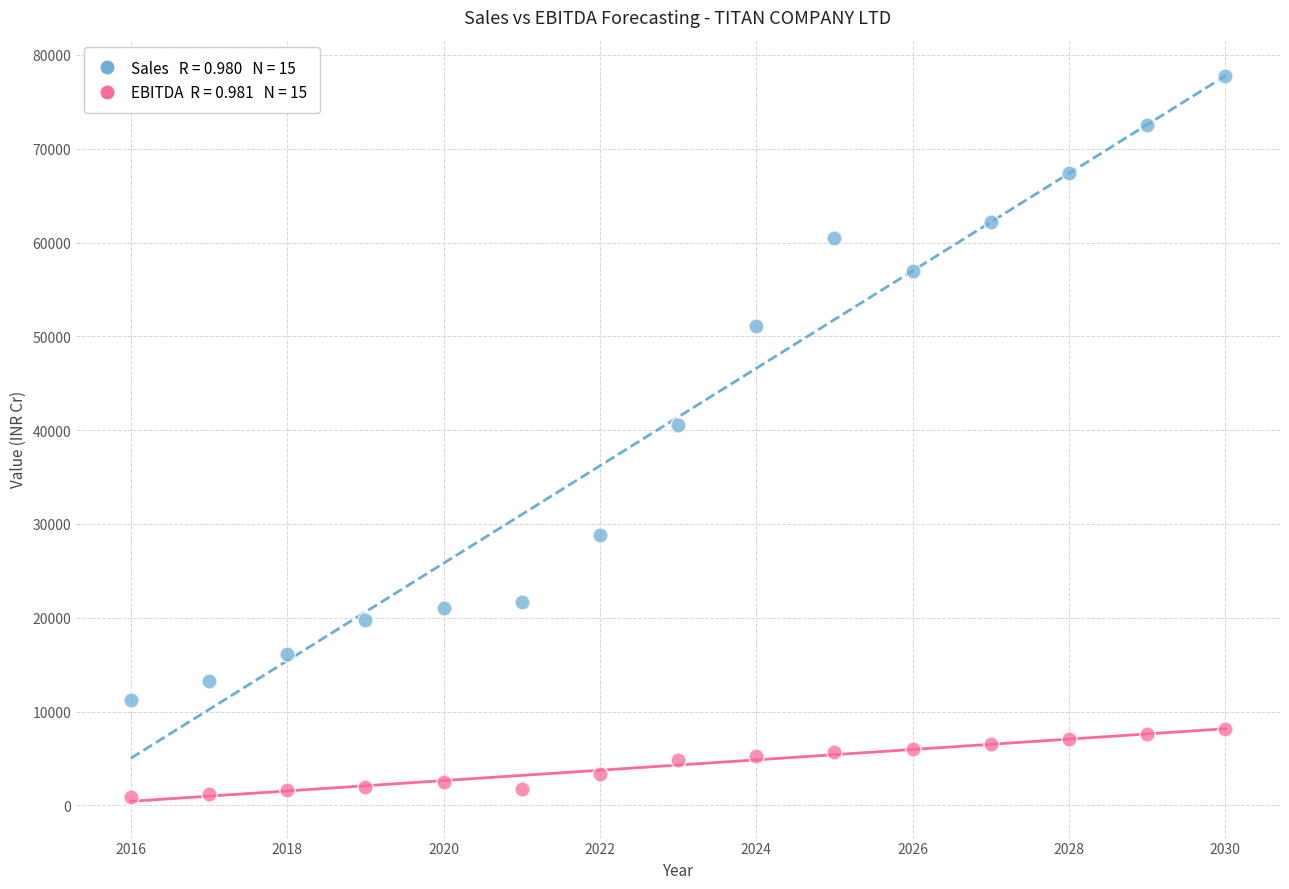

Across all series, what Y value is closest to 39352?

40575.0